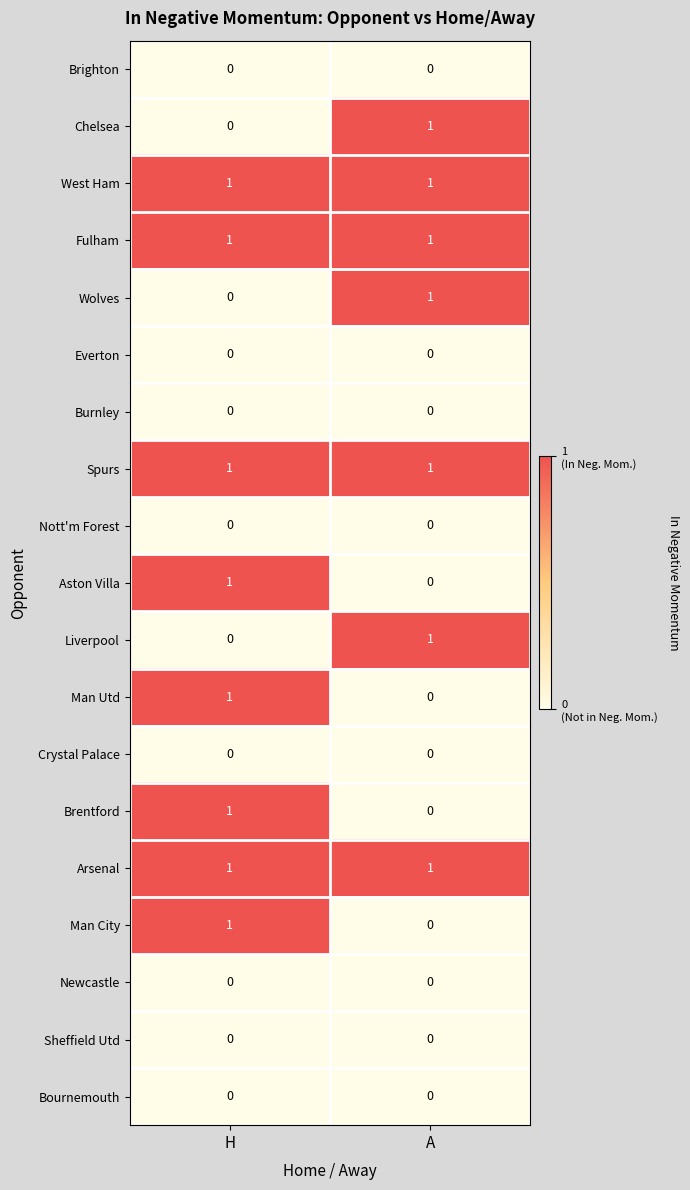

How many data points in Wolves are less than 1?

1